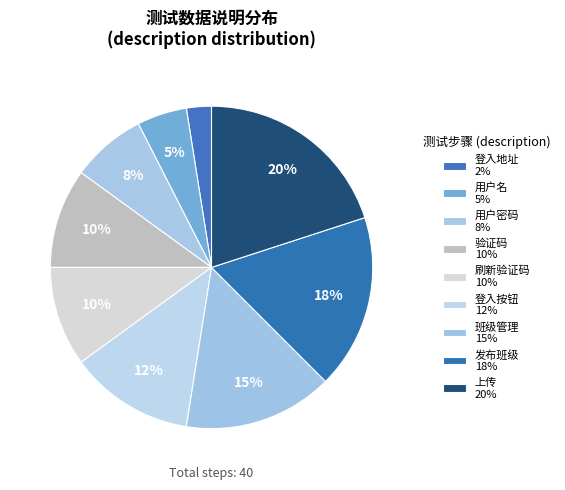

To the nearest percent, what portion does 上传 represent?

20%